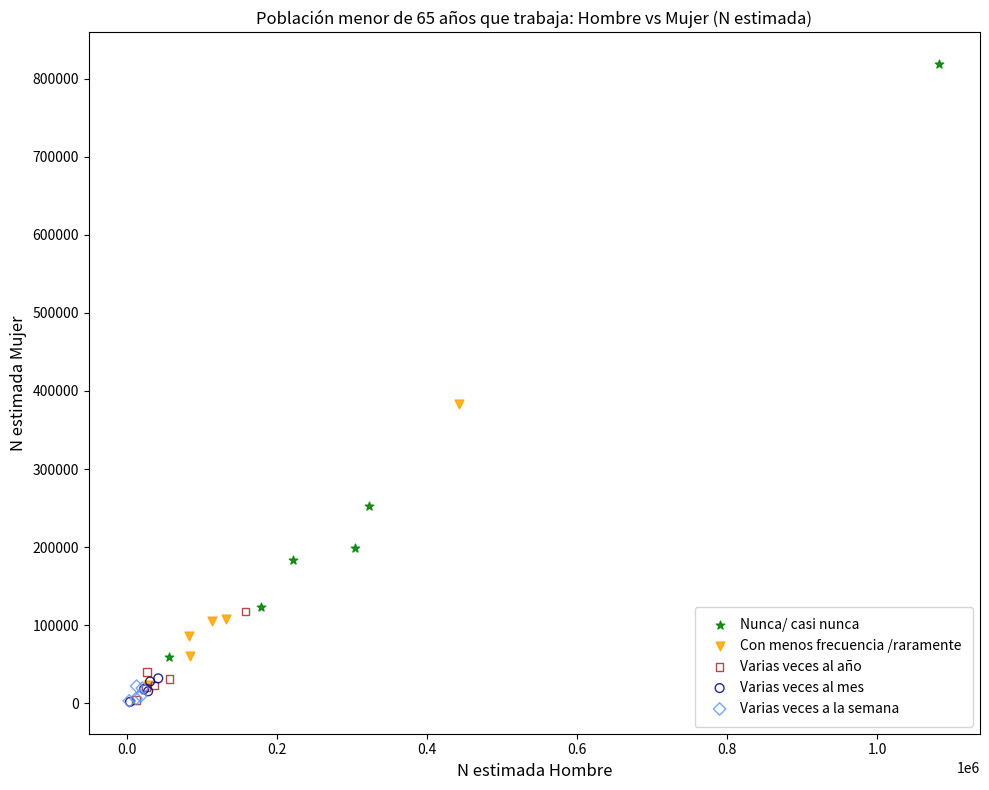

Which series contains the highest Y value?

Nunca/ casi nunca